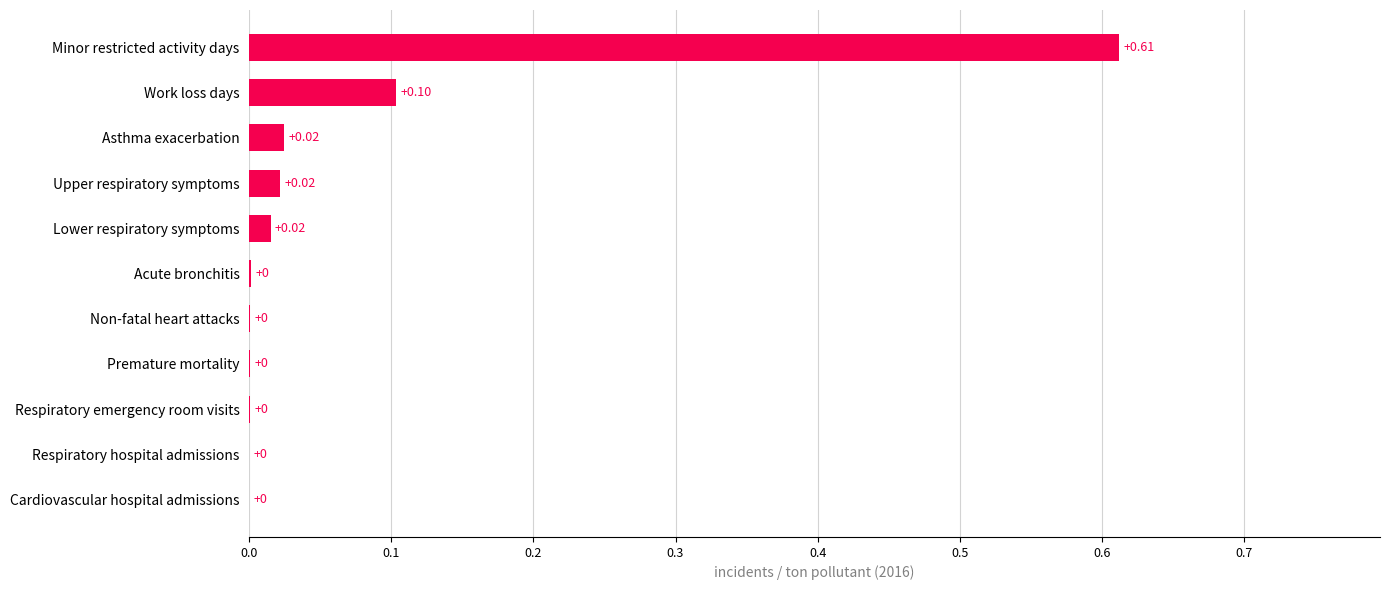

What is the sum of all values?

0.8